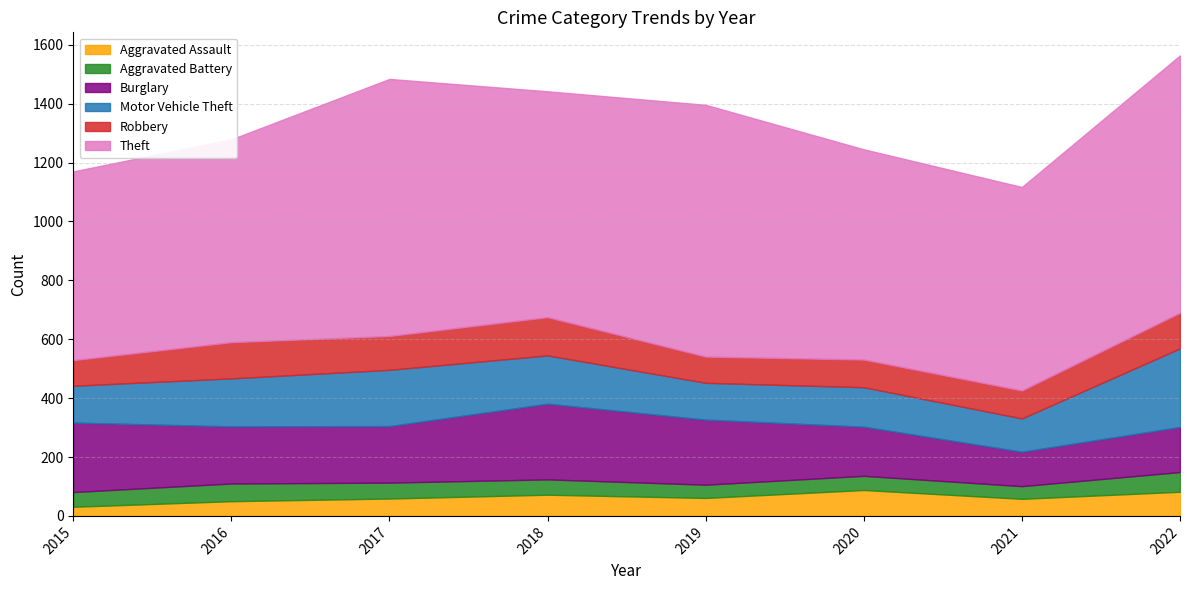

What is the total value across all series at 2019?

1396